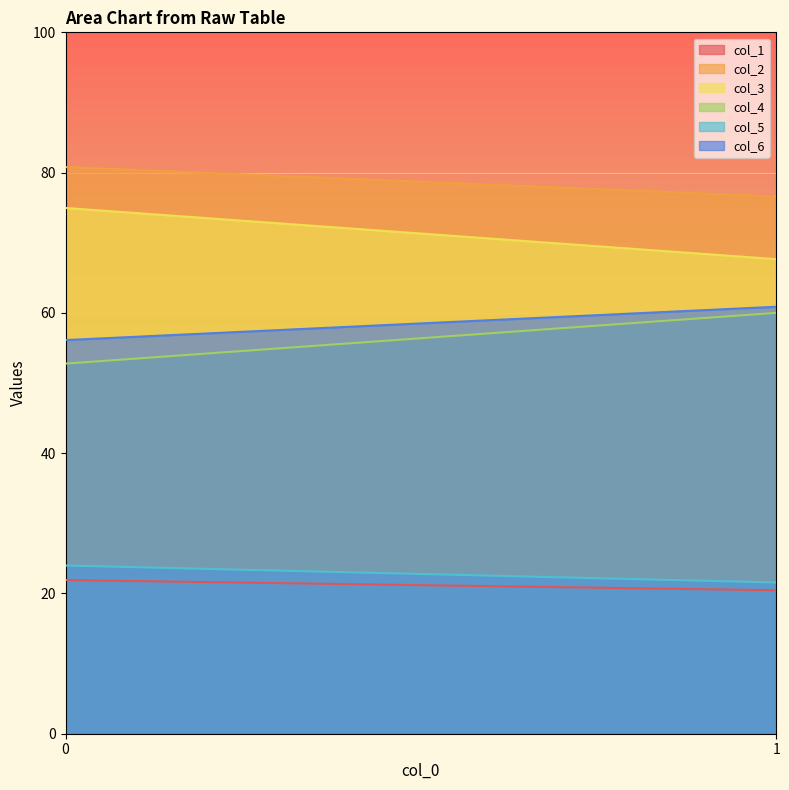

How many lines are shown in the chart?

6